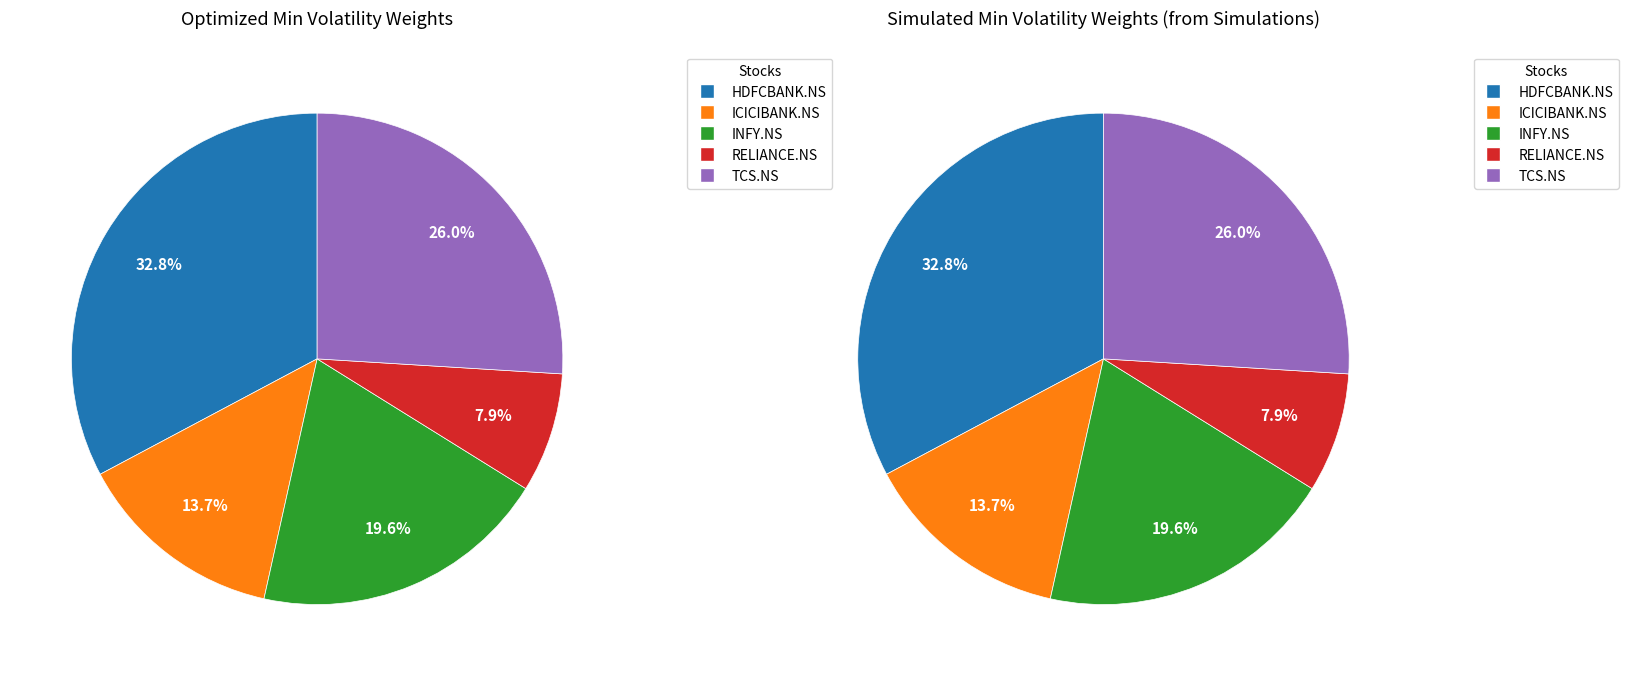

To the nearest percent, what is the difference between the largest and smallest slice percentages?

25%